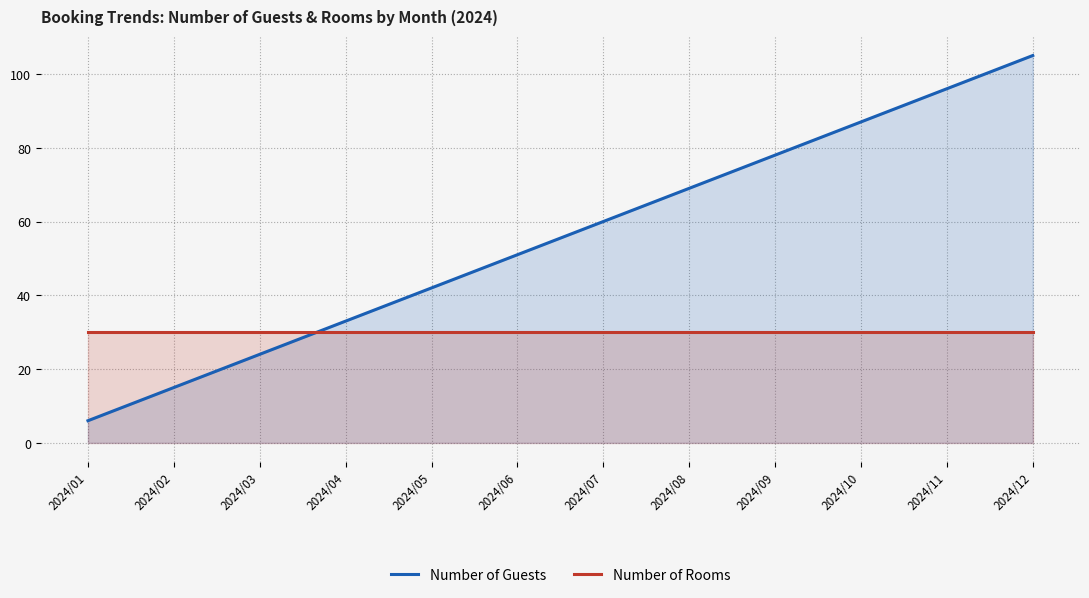

List the series in order of their peak value, highest first.

Number of Guests, Number of Rooms